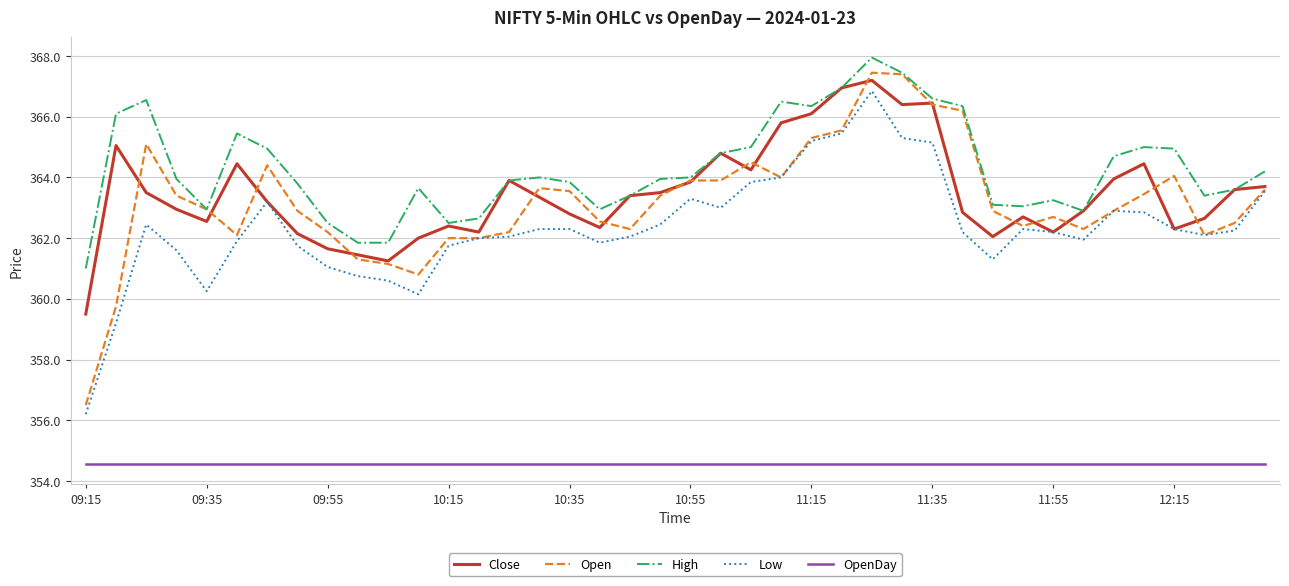

Does the chart have visible grid lines?

Yes